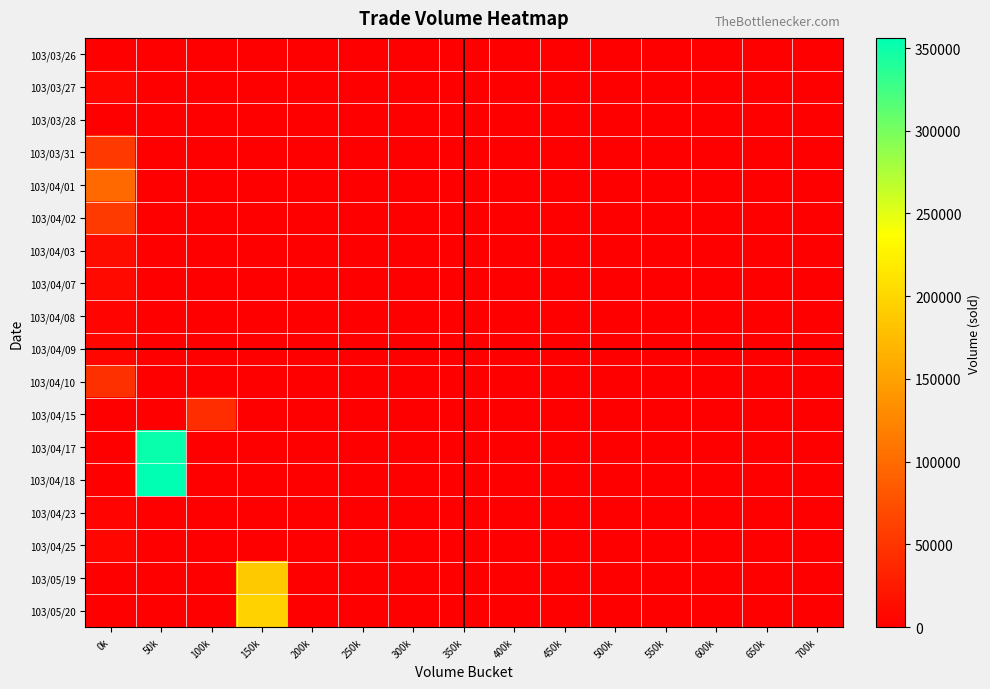

Reading left to right, list all the values displayed in this chart.

103/03/26: 0k=0	50k=0	100k=0	150k=0	200k=0	250k=0	300k=0	350k=0	400k=0	450k=0	500k=0	550k=0	600k=0	650k=0	700k=0
103/03/27: 0k=8200	50k=0	100k=0	150k=0	200k=0	250k=0	300k=0	350k=0	400k=0	450k=0	500k=0	550k=0	600k=0	650k=0	700k=0
103/03/28: 0k=0	50k=0	100k=0	150k=0	200k=0	250k=0	300k=0	350k=0	400k=0	450k=0	500k=0	550k=0	600k=0	650k=0	700k=0
103/03/31: 0k=53460	50k=0	100k=0	150k=0	200k=0	250k=0	300k=0	350k=0	400k=0	450k=0	500k=0	550k=0	600k=0	650k=0	700k=0
103/04/01: 0k=98520	50k=0	100k=0	150k=0	200k=0	250k=0	300k=0	350k=0	400k=0	450k=0	500k=0	550k=0	600k=0	650k=0	700k=0
103/04/02: 0k=55400	50k=0	100k=0	150k=0	200k=0	250k=0	300k=0	350k=0	400k=0	450k=0	500k=0	550k=0	600k=0	650k=0	700k=0
103/04/03: 0k=11790	50k=0	100k=0	150k=0	200k=0	250k=0	300k=0	350k=0	400k=0	450k=0	500k=0	550k=0	600k=0	650k=0	700k=0
103/04/07: 0k=9260	50k=0	100k=0	150k=0	200k=0	250k=0	300k=0	350k=0	400k=0	450k=0	500k=0	550k=0	600k=0	650k=0	700k=0
103/04/08: 0k=5400	50k=0	100k=0	150k=0	200k=0	250k=0	300k=0	350k=0	400k=0	450k=0	500k=0	550k=0	600k=0	650k=0	700k=0
103/04/09: 0k=7980	50k=0	100k=0	150k=0	200k=0	250k=0	300k=0	350k=0	400k=0	450k=0	500k=0	550k=0	600k=0	650k=0	700k=0
103/04/10: 0k=44760	50k=0	100k=0	150k=0	200k=0	250k=0	300k=0	350k=0	400k=0	450k=0	500k=0	550k=0	600k=0	650k=0	700k=0
103/04/15: 0k=0	50k=0	100k=42000	150k=0	200k=0	250k=0	300k=0	350k=0	400k=0	450k=0	500k=0	550k=0	600k=0	650k=0	700k=0
103/04/17: 0k=0	50k=351060	100k=0	150k=0	200k=0	250k=0	300k=0	350k=0	400k=0	450k=0	500k=0	550k=0	600k=0	650k=0	700k=0
103/04/18: 0k=0	50k=356120	100k=0	150k=0	200k=0	250k=0	300k=0	350k=0	400k=0	450k=0	500k=0	550k=0	600k=0	650k=0	700k=0
103/04/23: 0k=4300	50k=0	100k=0	150k=0	200k=0	250k=0	300k=0	350k=0	400k=0	450k=0	500k=0	550k=0	600k=0	650k=0	700k=0
103/04/25: 0k=6500	50k=0	100k=0	150k=0	200k=0	250k=0	300k=0	350k=0	400k=0	450k=0	500k=0	550k=0	600k=0	650k=0	700k=0
103/05/19: 0k=0	50k=0	100k=0	150k=187530	200k=0	250k=0	300k=0	350k=0	400k=0	450k=0	500k=0	550k=0	600k=0	650k=0	700k=0
103/05/20: 0k=0	50k=0	100k=0	150k=195510	200k=0	250k=0	300k=0	350k=0	400k=0	450k=0	500k=0	550k=0	600k=0	650k=0	700k=0